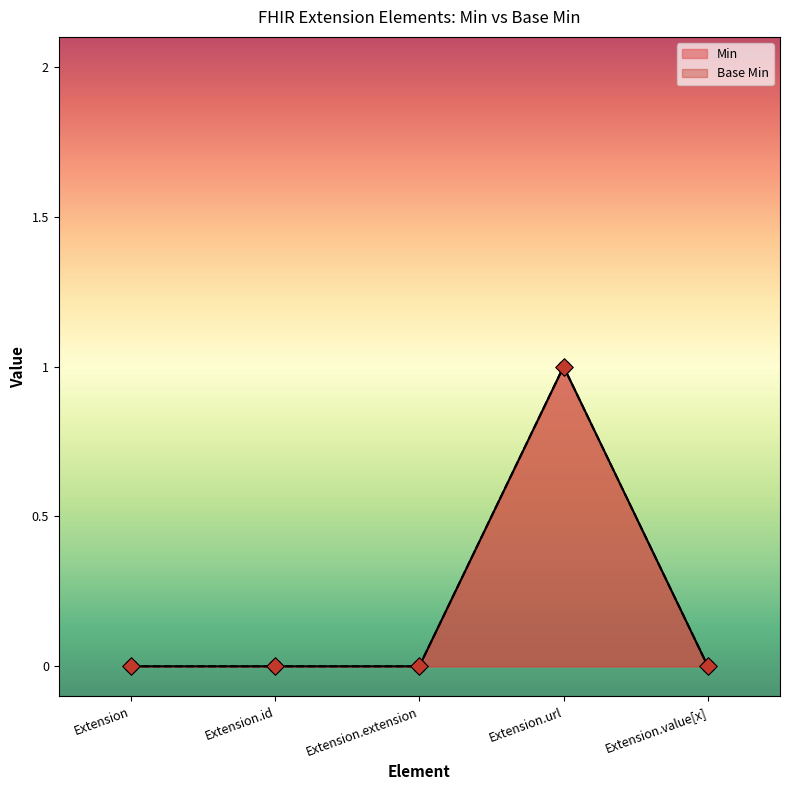

What are all the series names shown in the legend?

Min, Base Min